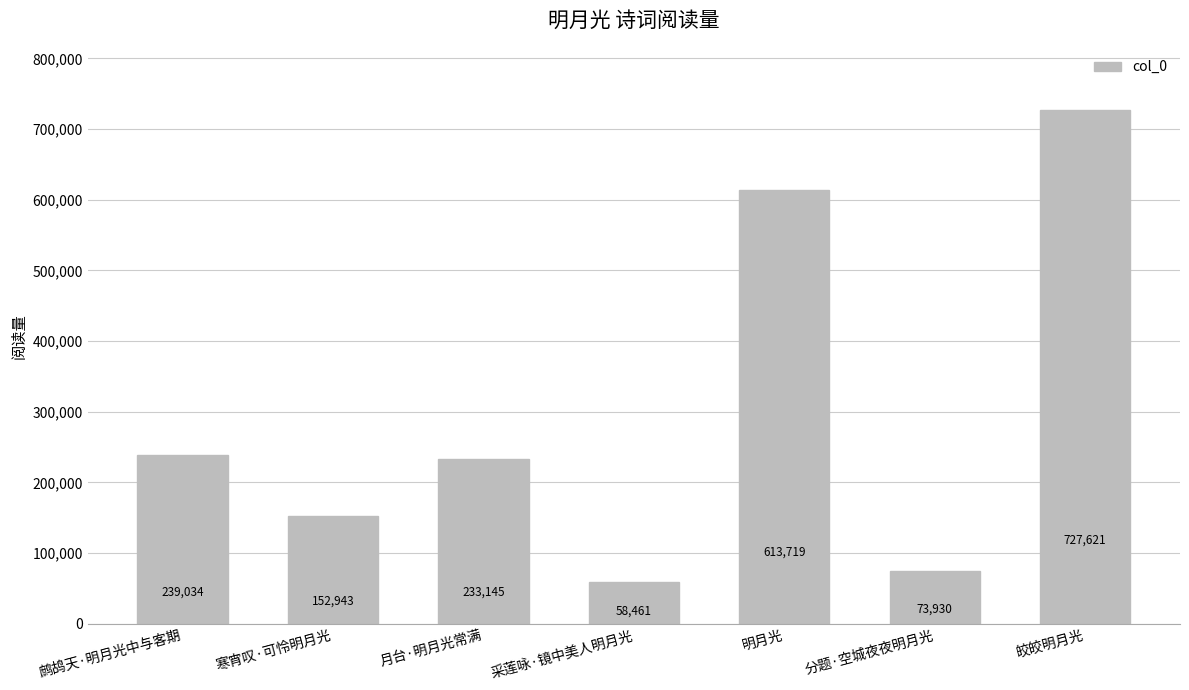

What is the approximate value at 分题·空城夜夜明月光, to the nearest 50?

73950